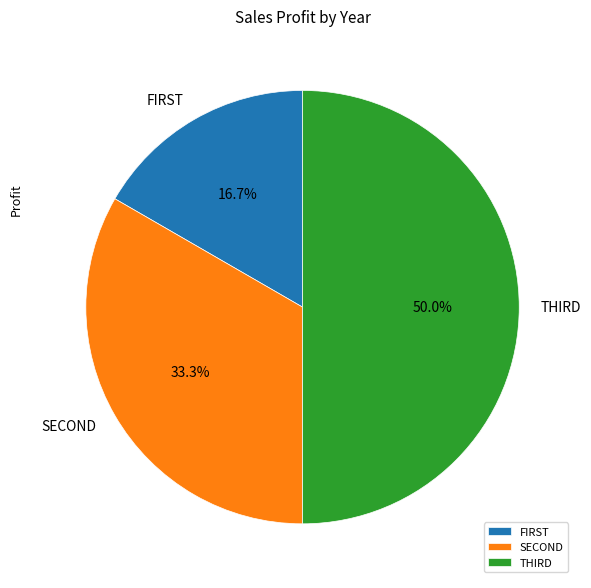

Count the number of slices in the pie.

3